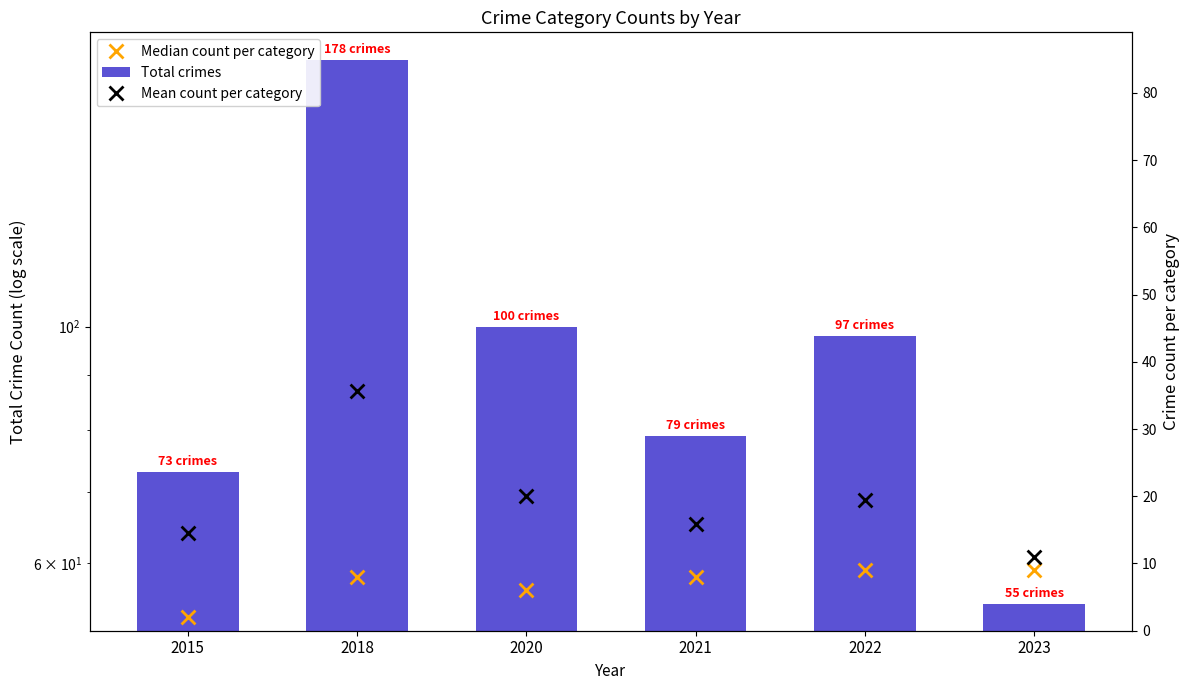

Is the value of Mean count (s) at 2018 greater than the value of Median count (ns) at 2015?

Yes